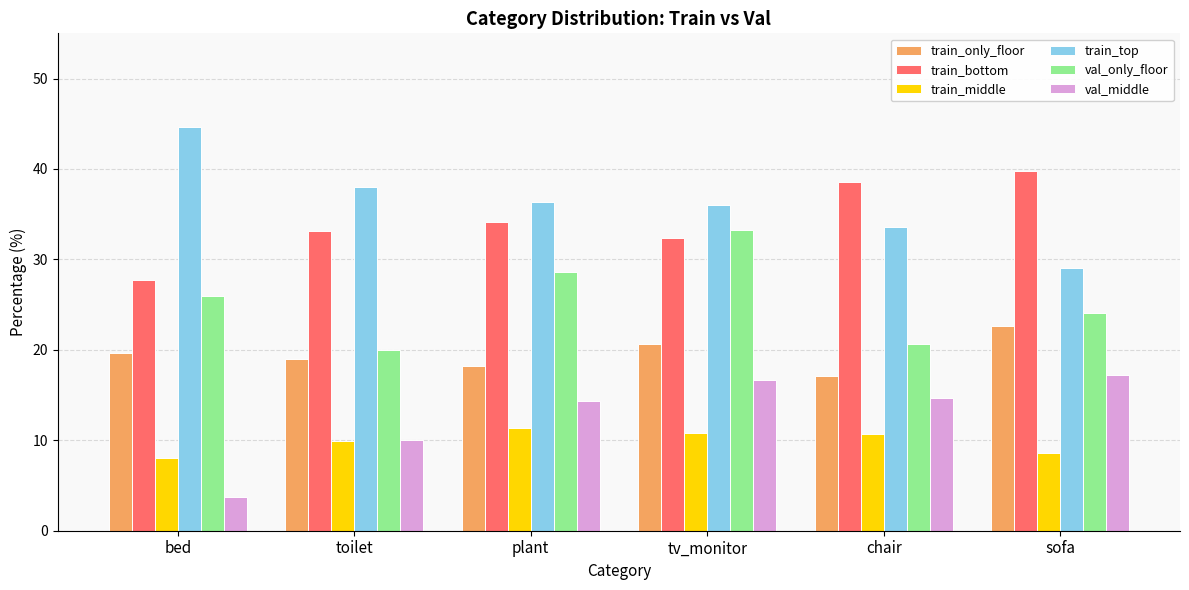

Rank the series by their maximum value, from lowest to highest.

train_middle, val_middle, train_only_floor, val_only_floor, train_bottom, train_top